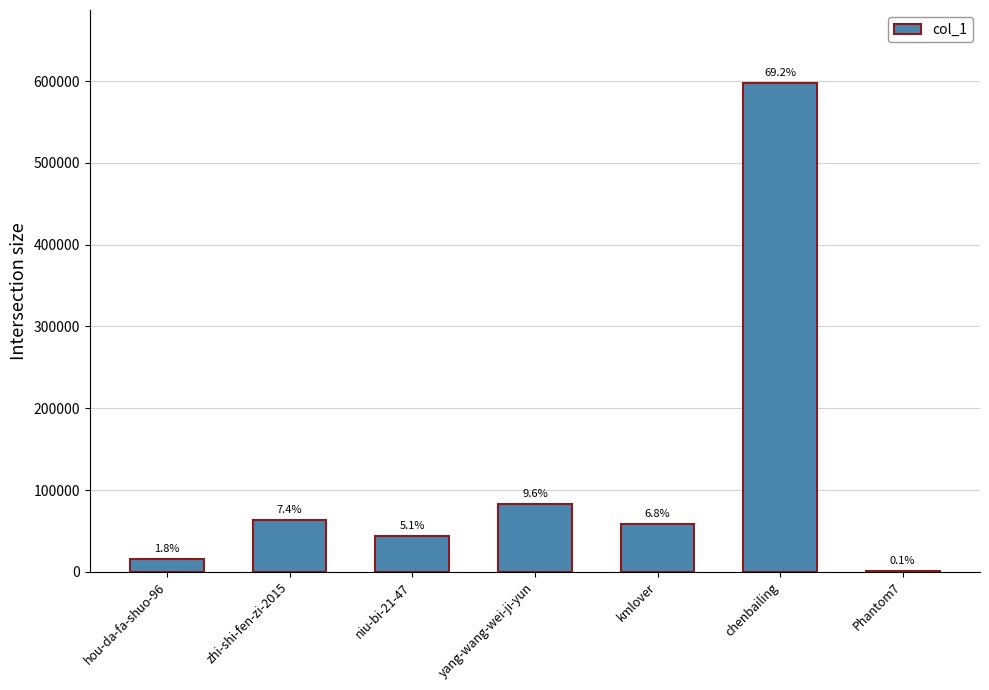

What is the label of the 5th bar from the right?

niu-bi-21-47